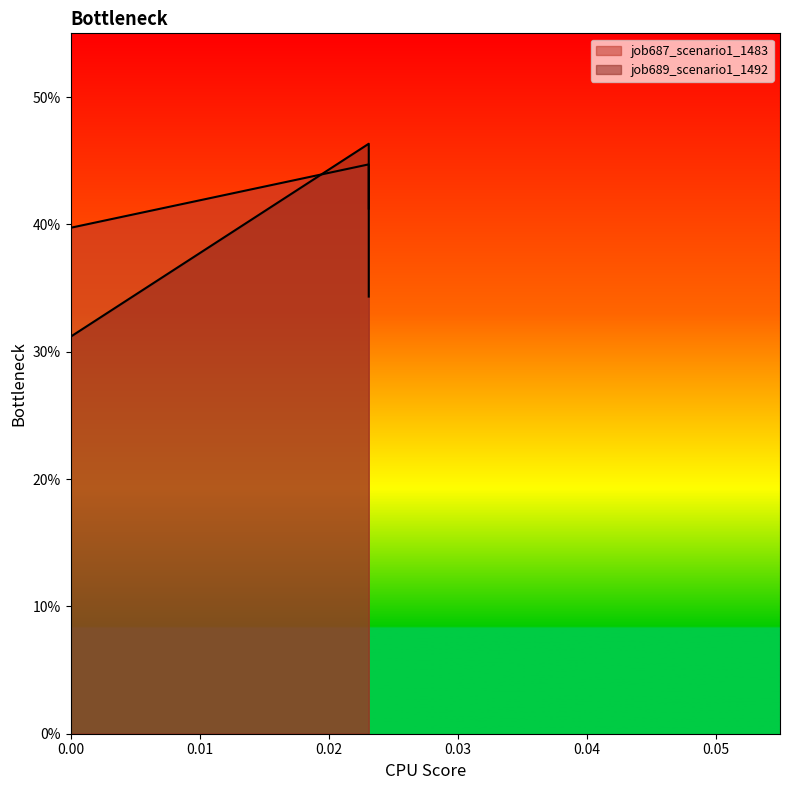

Which series has the largest total across all categories?

job687_scenario1_1483